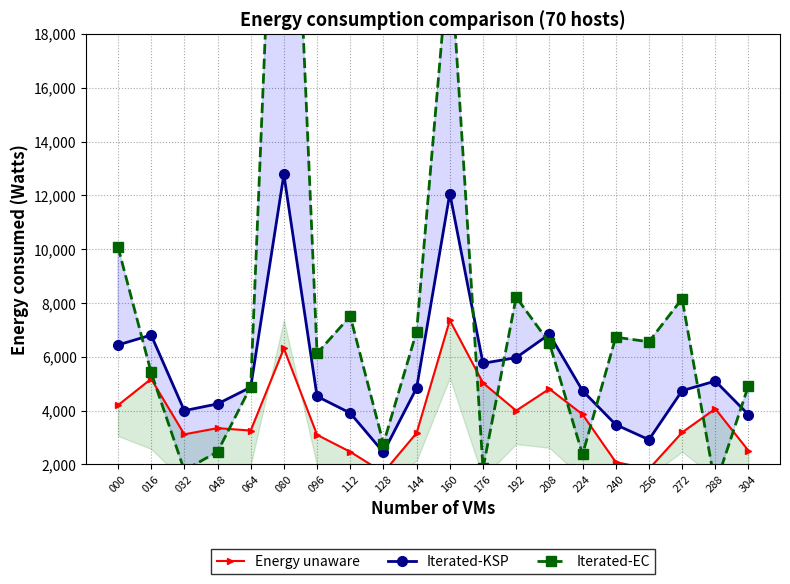

Rank the series by their average value, from highest to lowest.

Iterated-EC, Iterated-KSP, Energy unaware